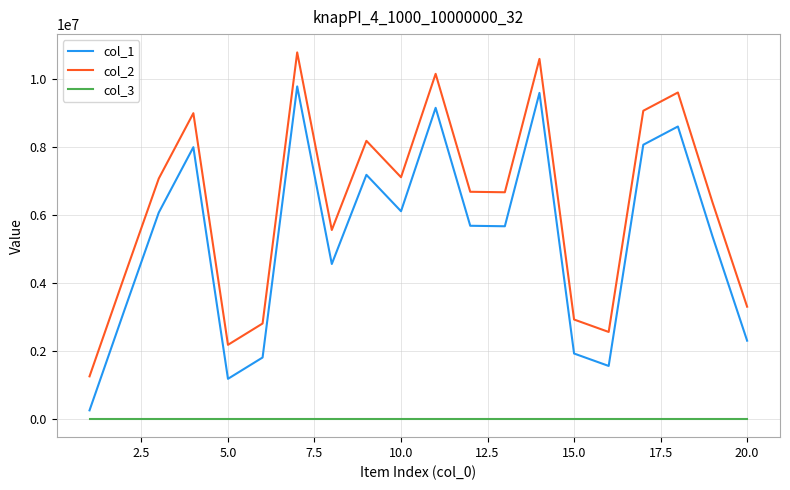

Which series has the largest total across all categories?

col_2